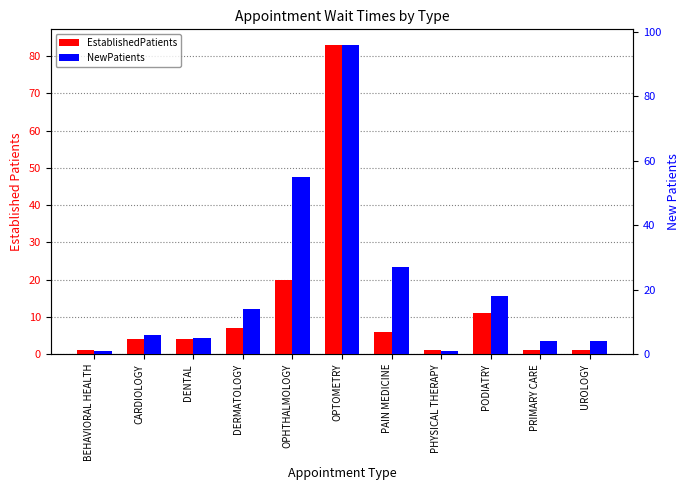

What is the smallest value displayed?

1